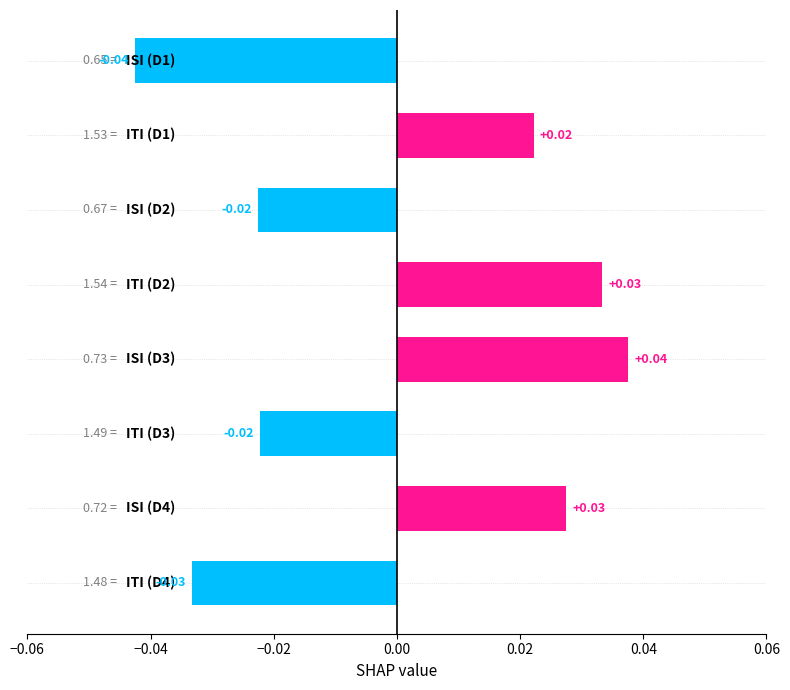

Does the chart contain any negative values?

Yes